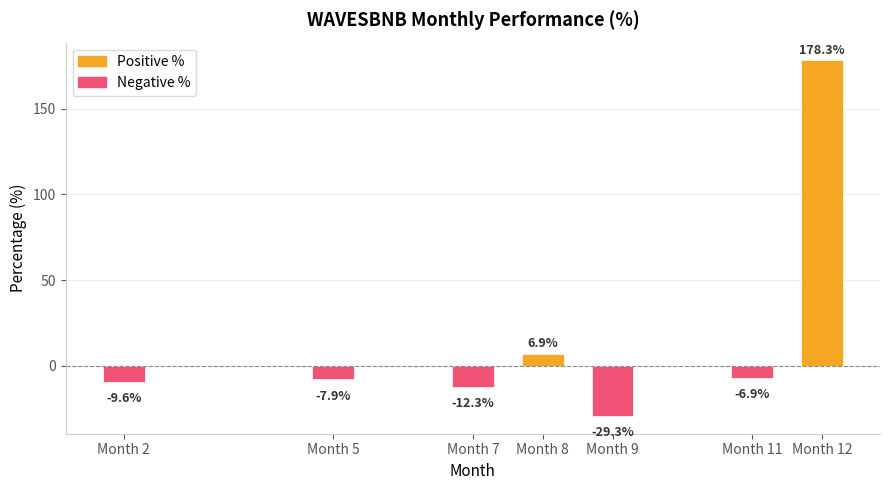

What is the greatest value displayed?

178.3